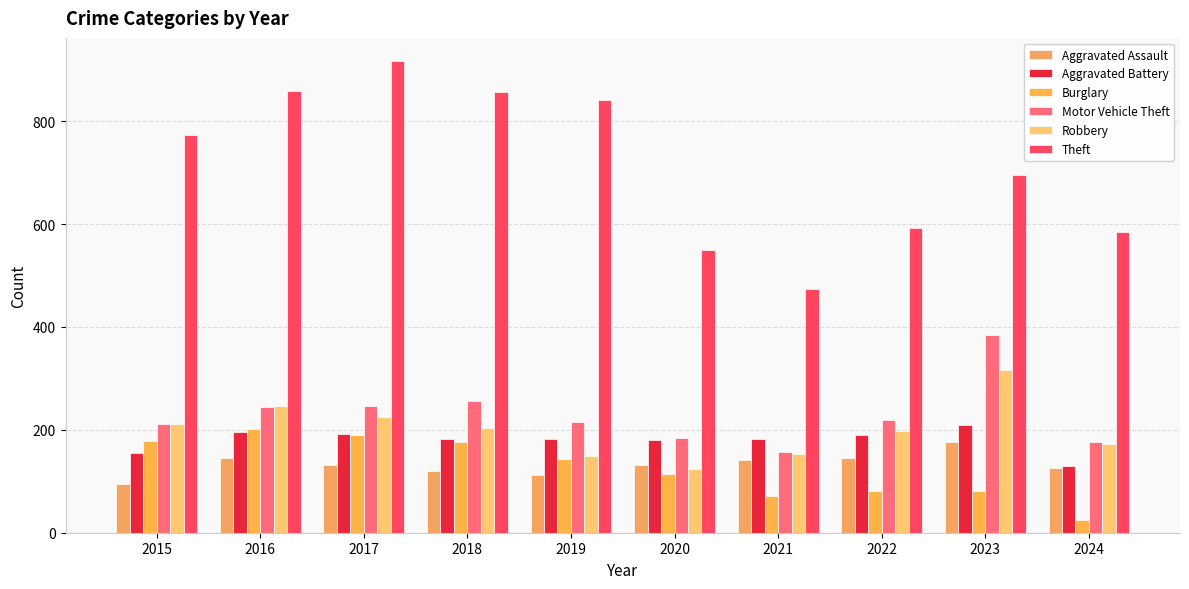

What is the minimum value for Aggravated Assault?

95